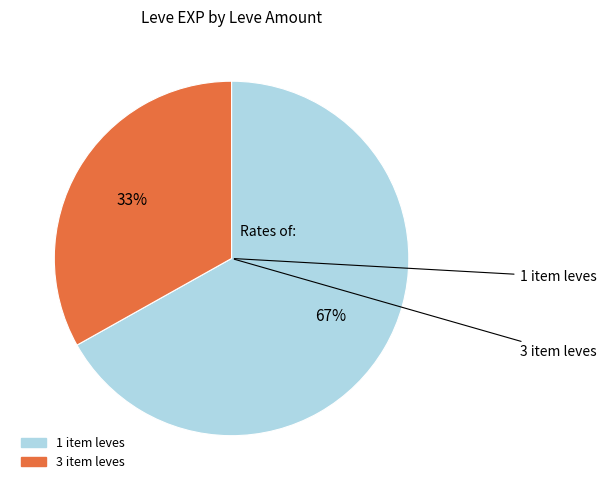

To the nearest percent, what is the difference between the largest and smallest slice percentages?

34%